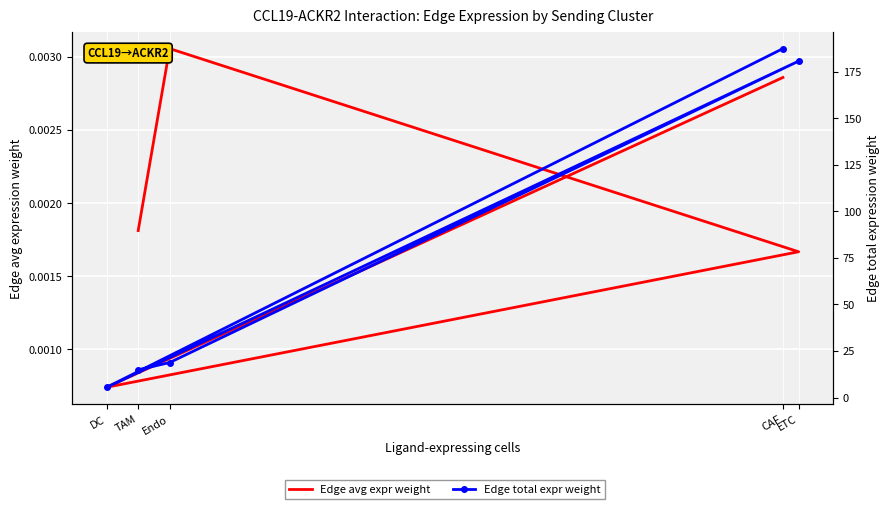

At which label is Edge total expr weight closest to 96?

Endo